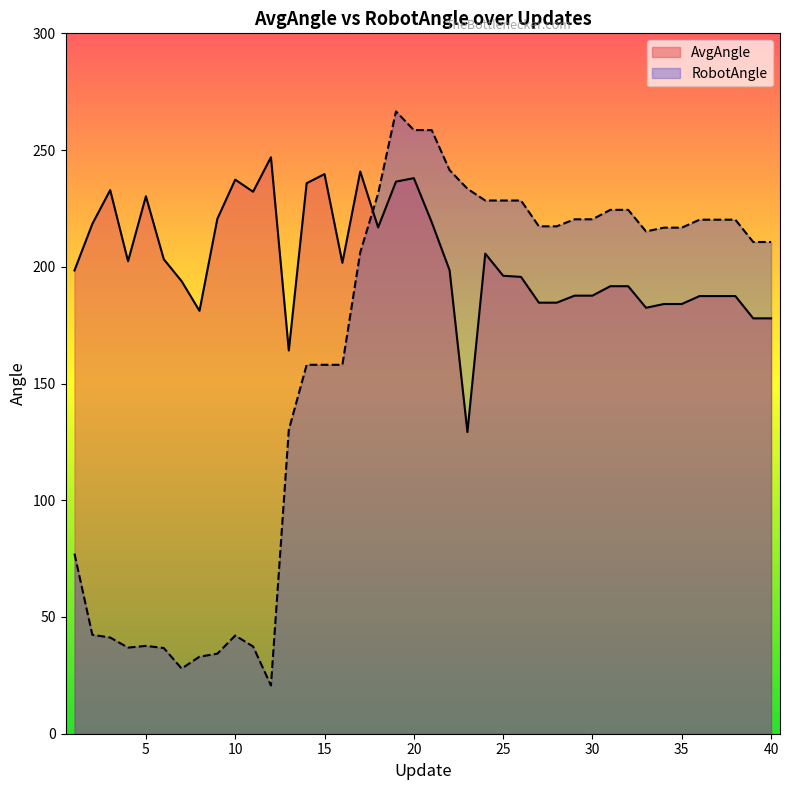

What are all the series names shown in the legend?

AvgAngle, RobotAngle